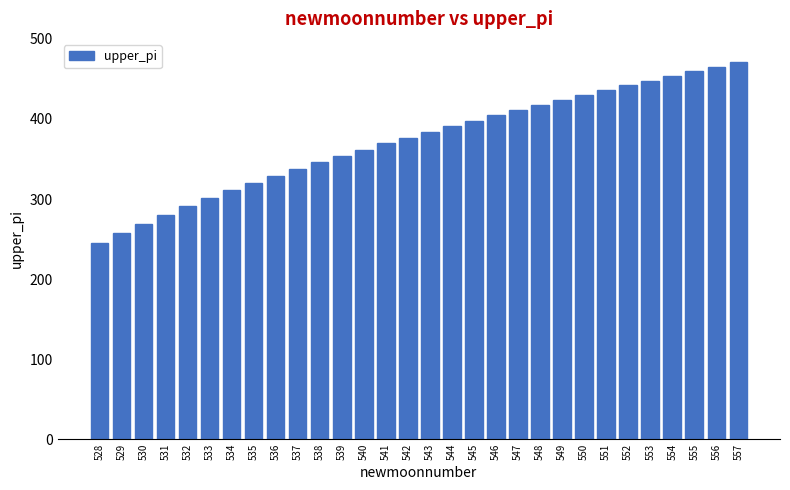

The chart shows a value of 301.4 at 533. True or false?

True